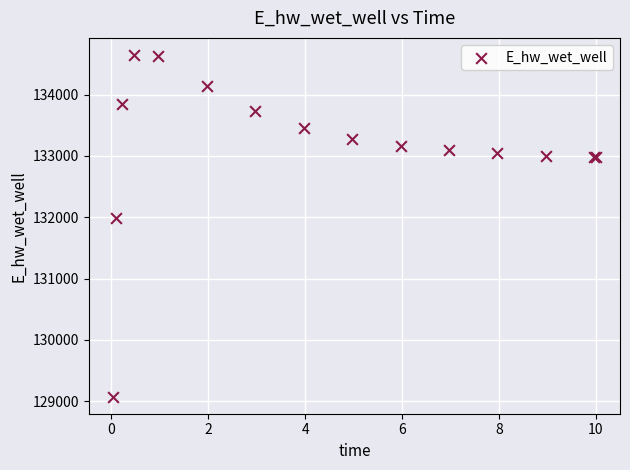

What Y value in the scatter plot is closest to 131860?

131981.4